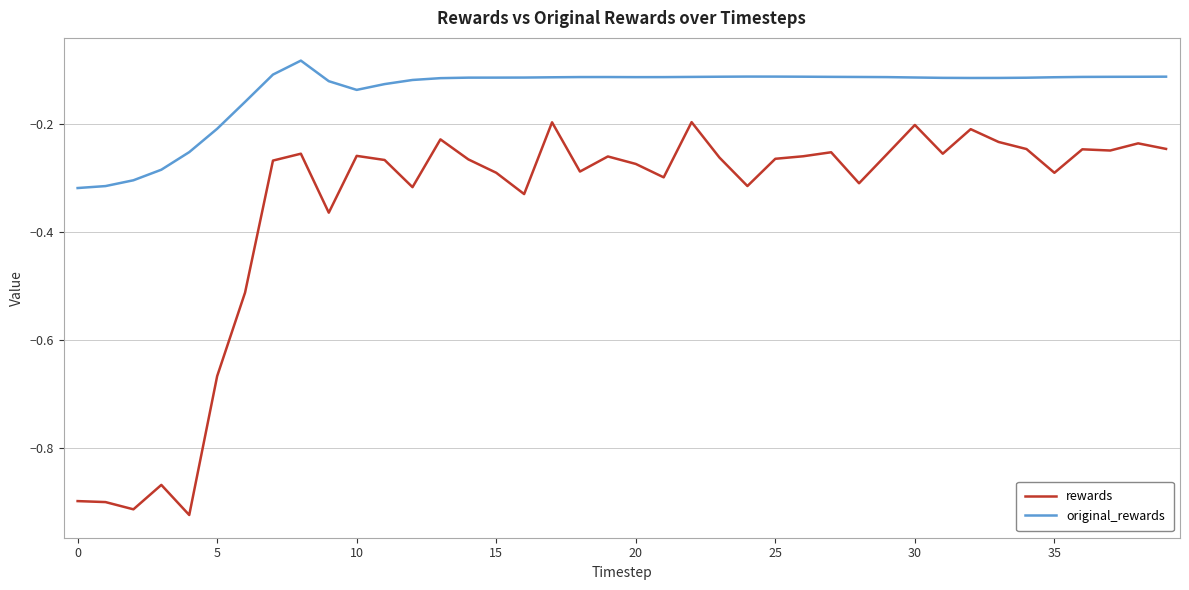

How many categories are shown in the chart?

40